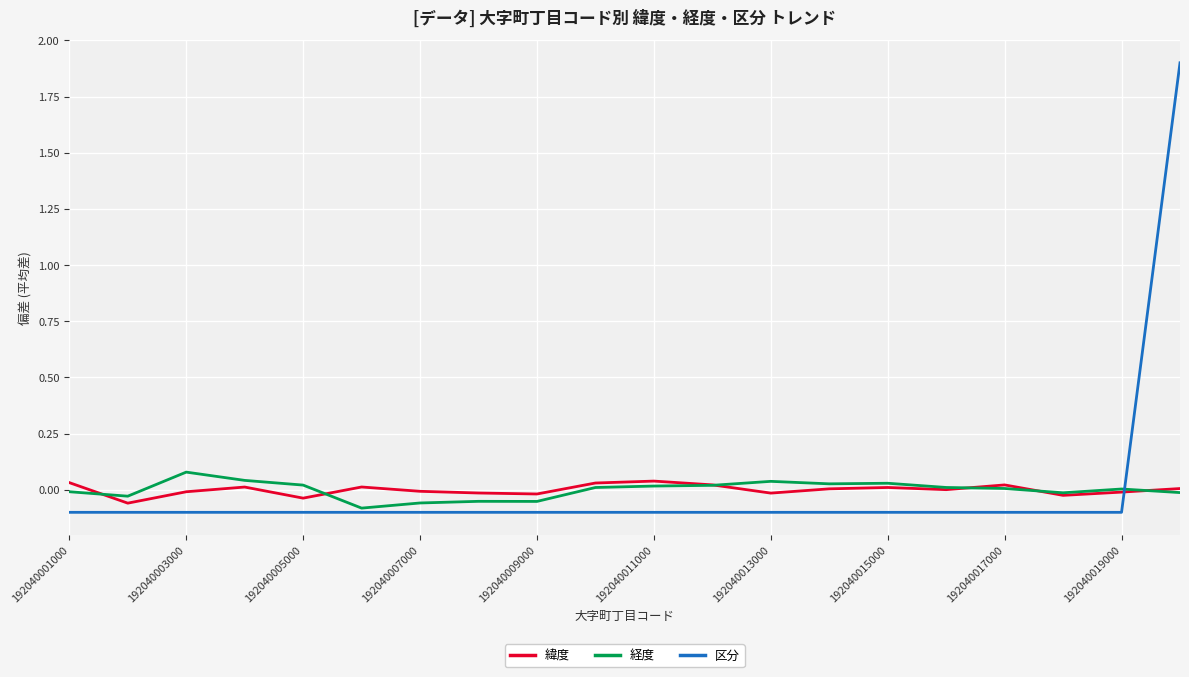

After their last crossing, which series has the higher values: 区分 or 緯度?

区分